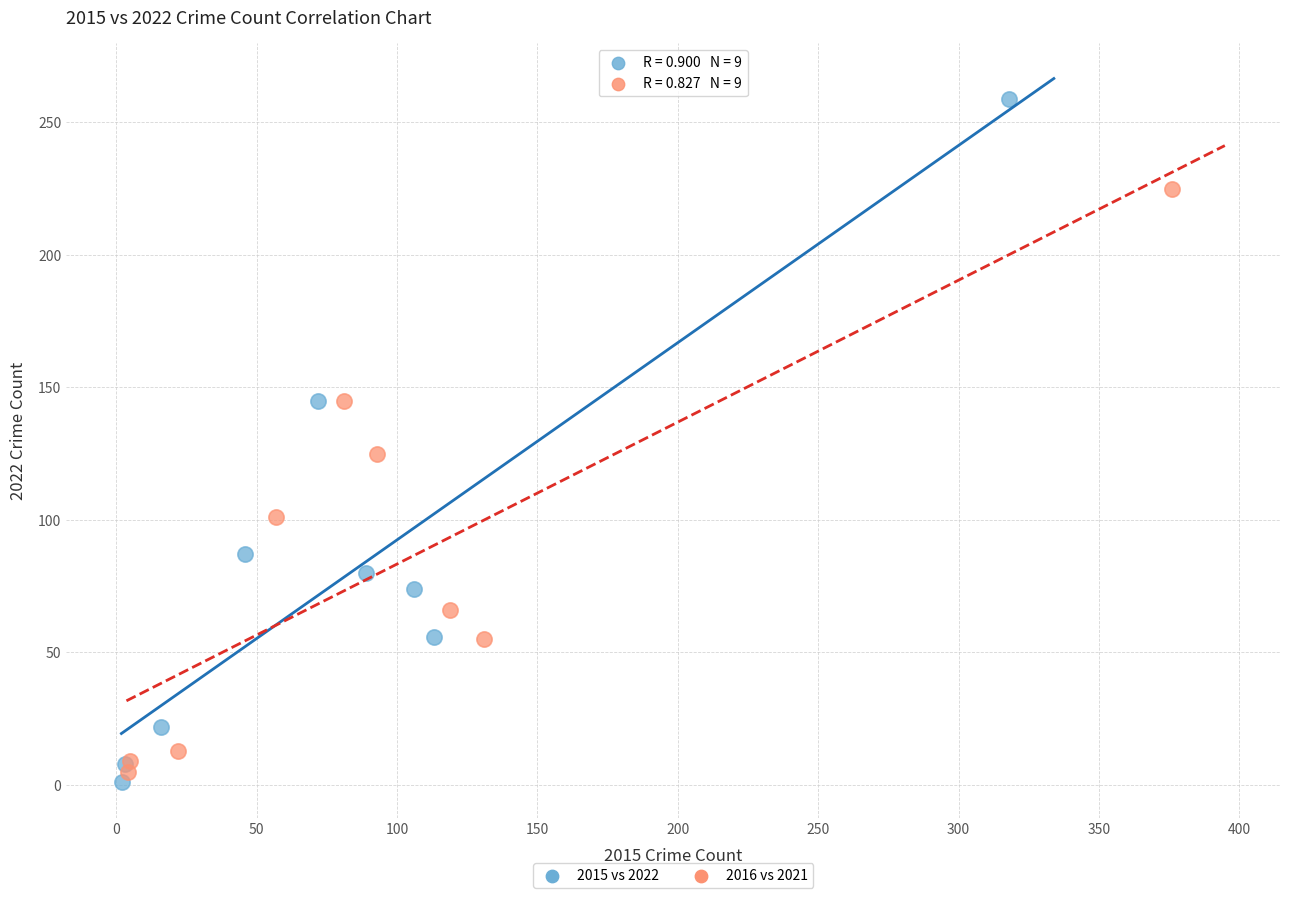

Which series reaches the maximum Y coordinate?

2015 vs 2022